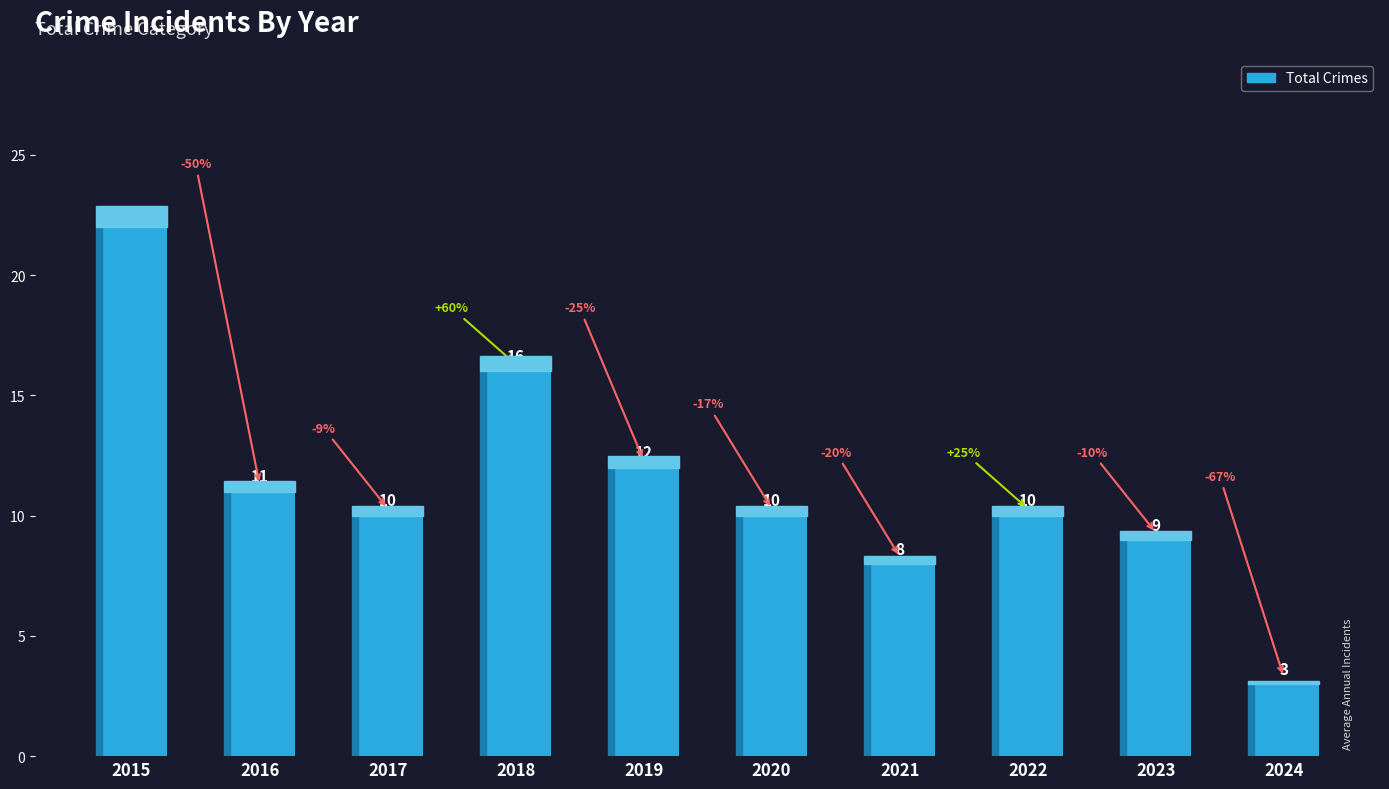

What is the difference between the values at 2015 and 2023?

13